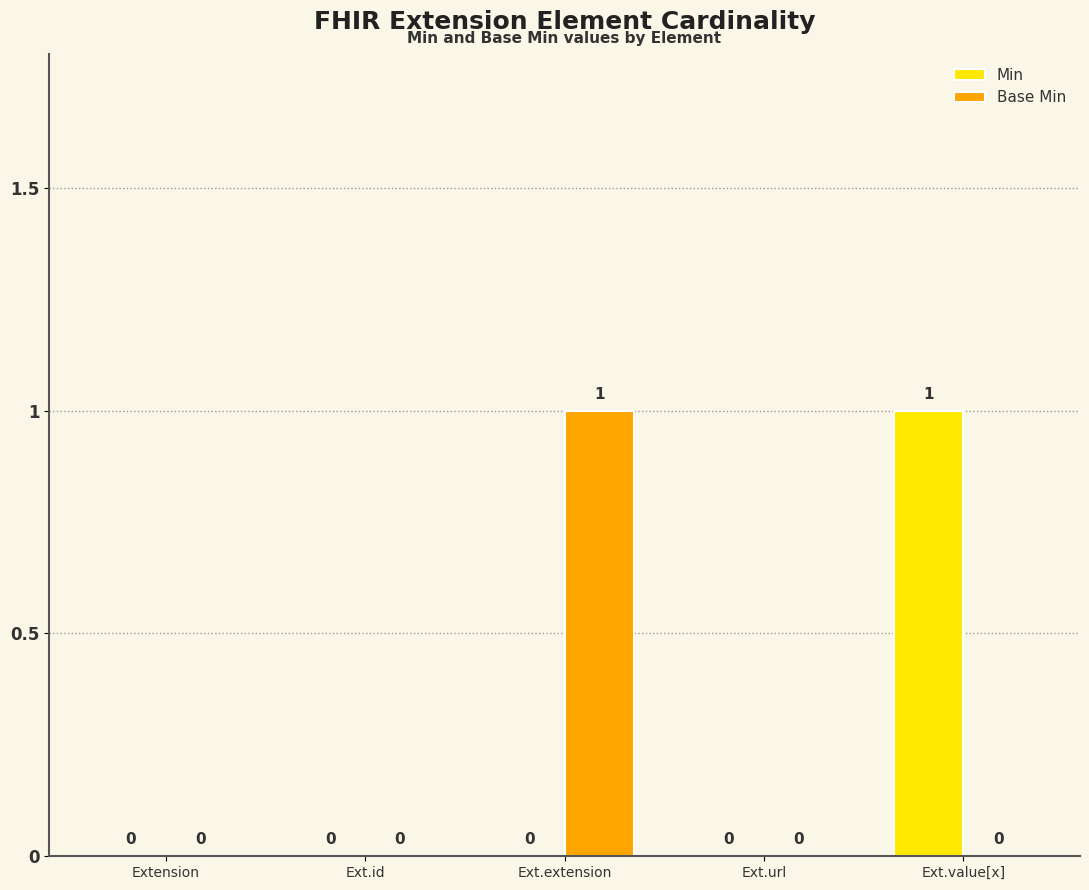

Between Ext.url and Ext.value[x], which series saw the biggest shift?

Min